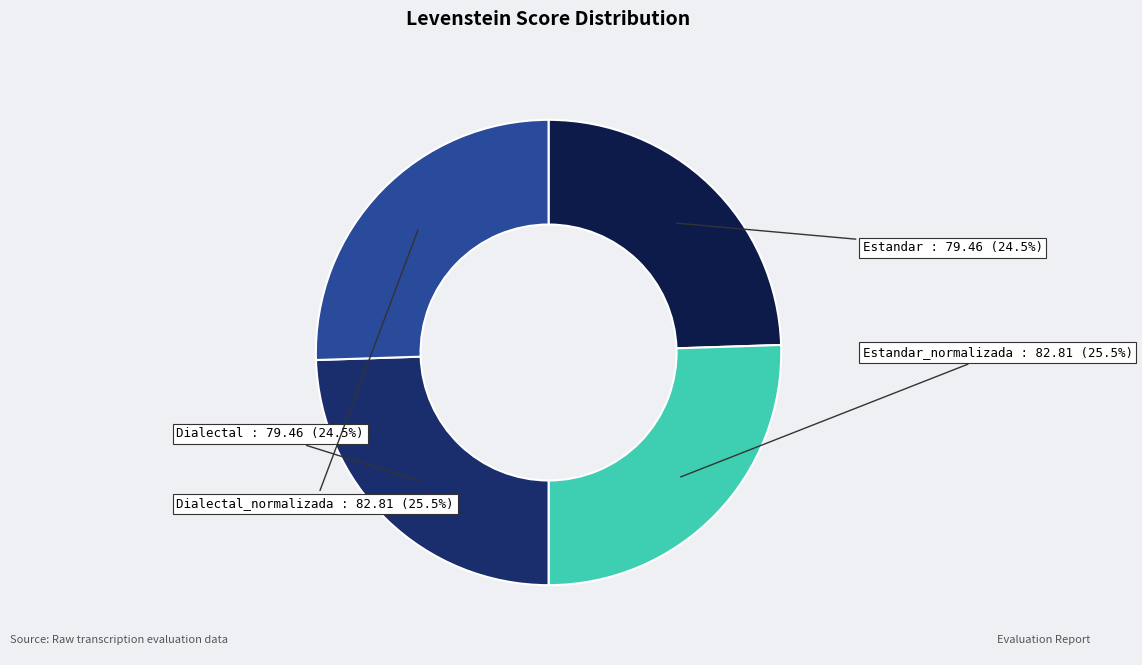

Is there a majority slice in this chart?

No